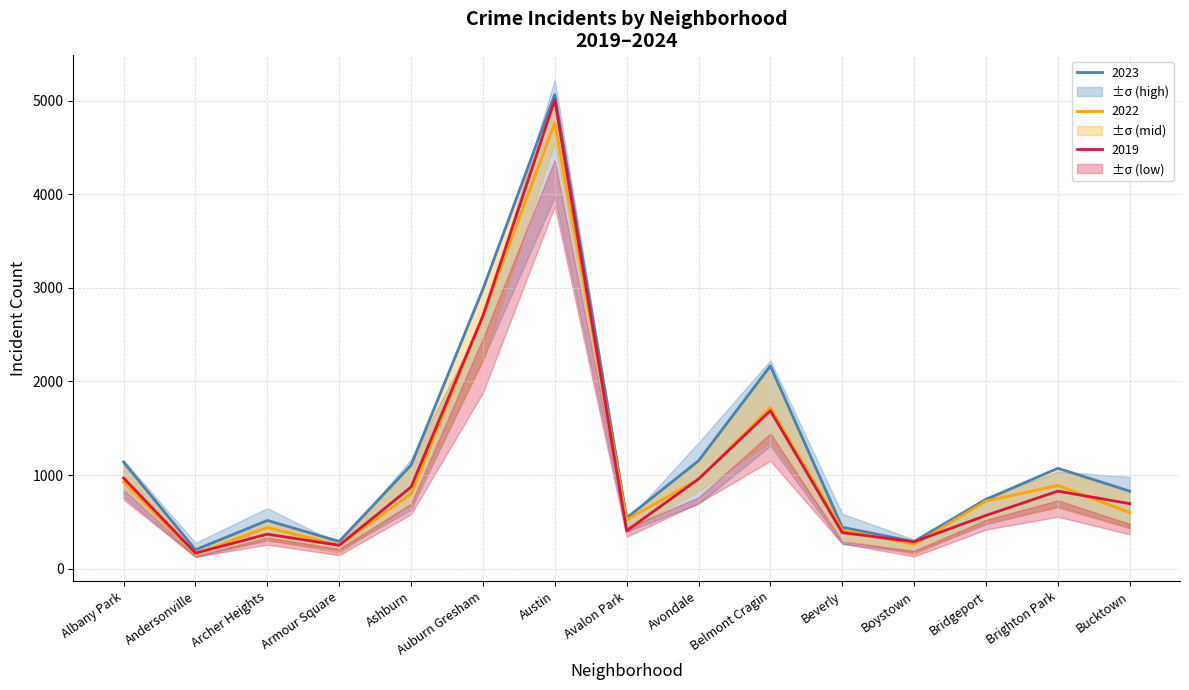

Which category has the highest value in the 2021 series?

Austin